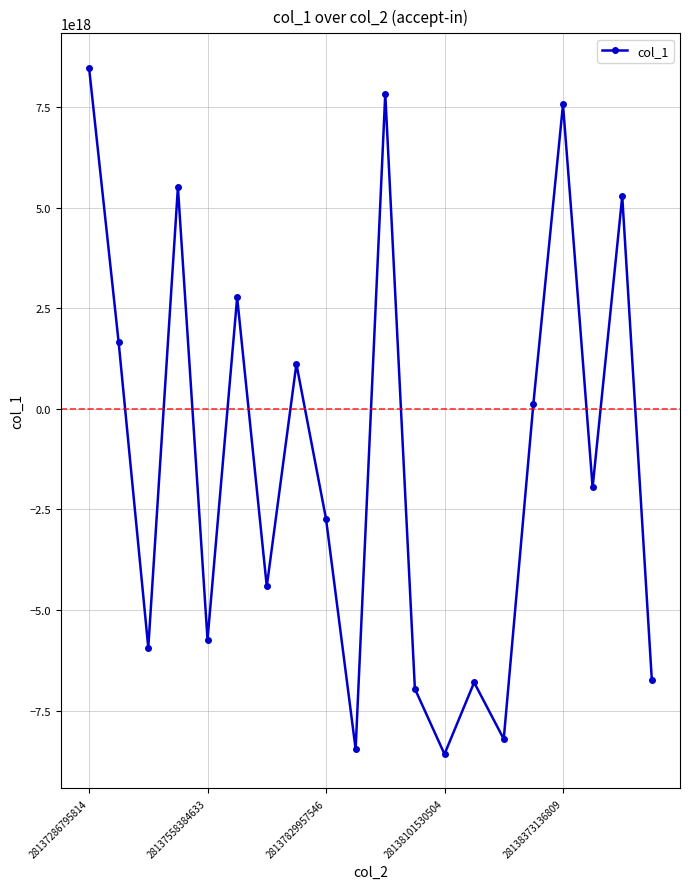

How many points are higher than both their immediate neighbors (excluding endpoints)?

7